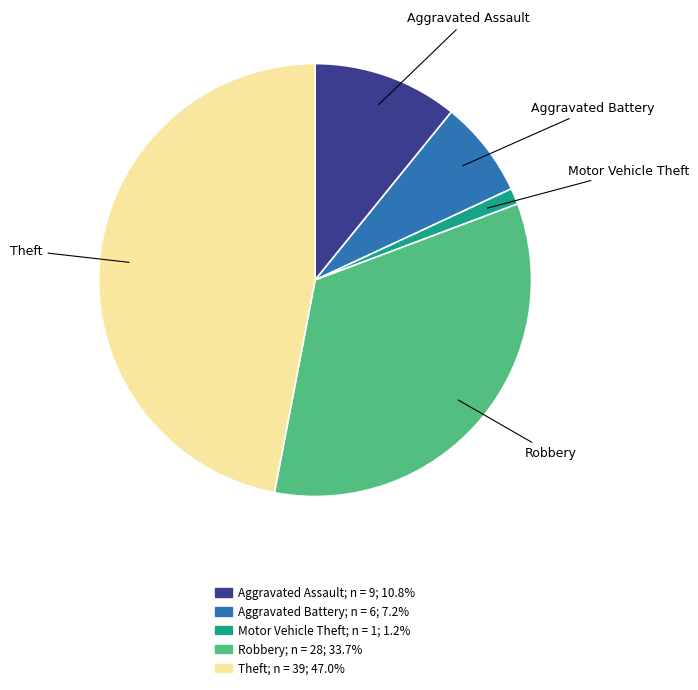

Is the sum of Aggravated Assault and Motor Vehicle Theft greater than half?

No